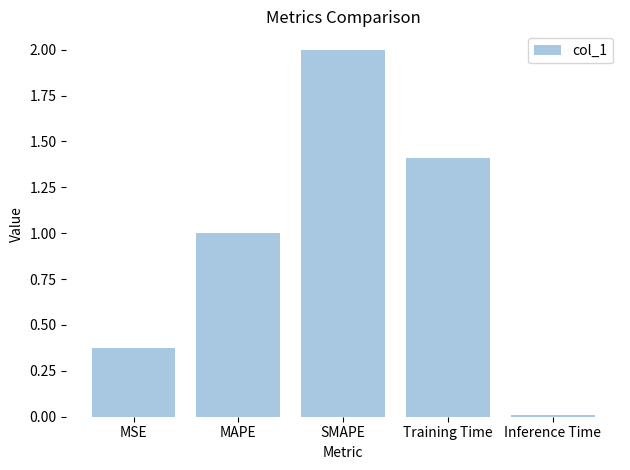

Are the bars horizontal?

No